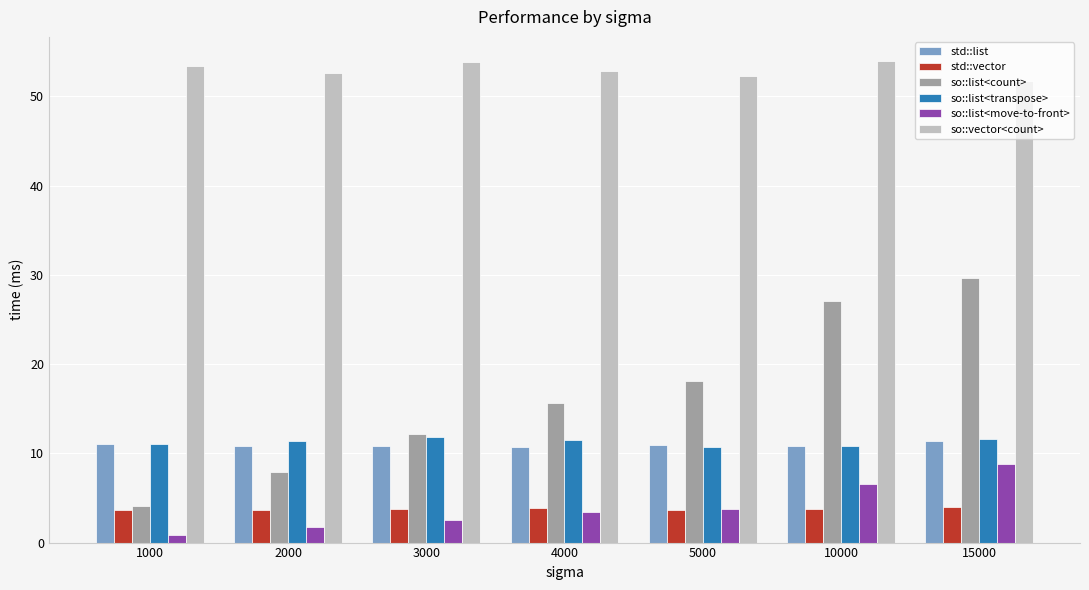

How many bars are there in each group?

6